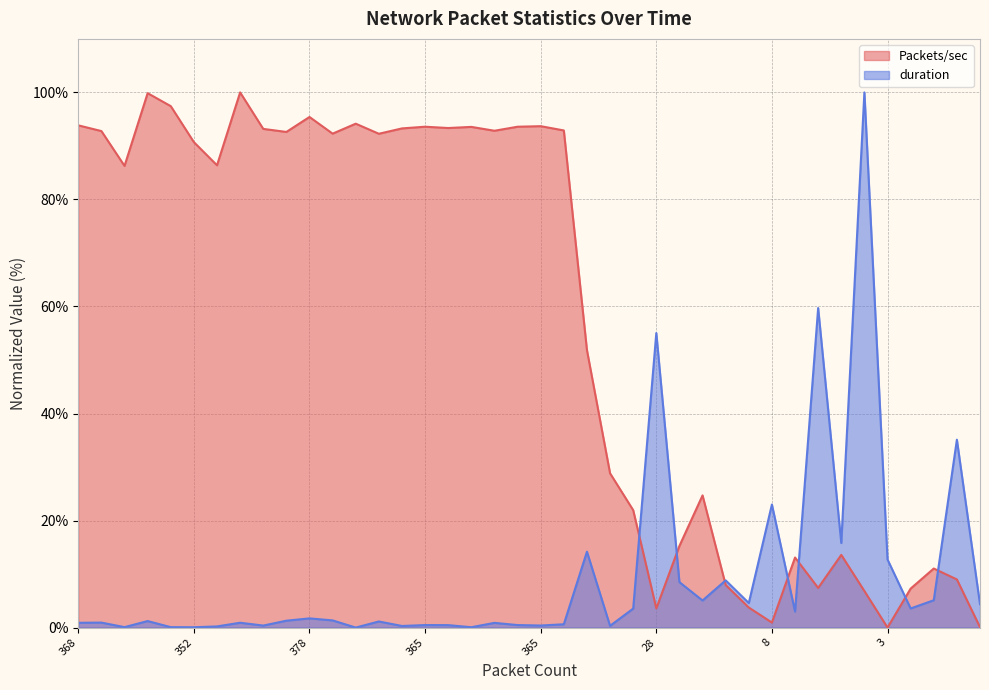

At which label does duration reach its peak?

66